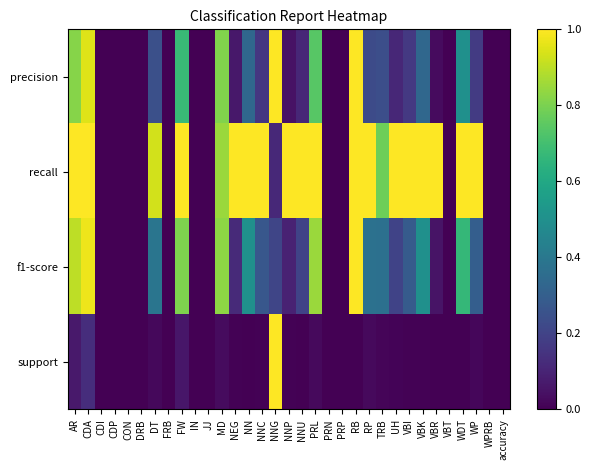

Reading right to left, extract all data points from this chart.

precision: accuracy=0.0	WPRB=0.0	WP=0.2	WDT=0.5	VBT=0.0	VBR=0.0	VBK=0.3	VBI=0.2	UH=0.1	TRB=0.2	RP=0.2	RB=1.0	PRP=0.0	PRN=0.0	PRL=0.7	NNU=0.1	NNP=0.0	NNG=1.0	NNC=0.2	NN=0.3	NEG=0.1	MD=0.8	JJ=0.0	IN=0.0	FW=0.7	FRB=0.0	DT=0.2	DRB=0.0	CON=0.0	CDP=0.0	CDI=0.0	CDA=0.9	AR=0.8
recall: accuracy=0.0	WPRB=0.0	WP=1.0	WDT=1.0	VBT=0.0	VBR=1.0	VBK=1.0	VBI=1.0	UH=1.0	TRB=0.8	RP=1.0	RB=1.0	PRP=0.0	PRN=0.0	PRL=1.0	NNU=1.0	NNP=1.0	NNG=0.1	NNC=1.0	NN=1.0	NEG=1.0	MD=0.8	JJ=0.0	IN=0.0	FW=1.0	FRB=0.0	DT=0.9	DRB=0.0	CON=0.0	CDP=0.0	CDI=0.0	CDA=1.0	AR=1.0
f1-score: accuracy=0.0	WPRB=0.0	WP=0.3	WDT=0.7	VBT=0.0	VBR=0.1	VBK=0.5	VBI=0.3	UH=0.2	TRB=0.4	RP=0.4	RB=1.0	PRP=0.0	PRN=0.0	PRL=0.8	NNU=0.2	NNP=0.1	NNG=0.2	NNC=0.3	NN=0.5	NEG=0.1	MD=0.8	JJ=0.0	IN=0.0	FW=0.8	FRB=0.0	DT=0.4	DRB=0.0	CON=0.0	CDP=0.0	CDI=0.0	CDA=1.0	AR=0.9
support: accuracy=0.0	WPRB=0.0	WP=0.0	WDT=0.0	VBT=0.0	VBR=0.0	VBK=0.0	VBI=0.0	UH=0.0	TRB=0.0	RP=0.0	RB=0.0	PRP=0.0	PRN=0.0	PRL=0.0	NNU=0.0	NNP=0.0	NNG=1.0	NNC=0.0	NN=0.0	NEG=0.0	MD=0.0	JJ=0.0	IN=0.0	FW=0.1	FRB=0.0	DT=0.0	DRB=0.0	CON=0.0	CDP=0.0	CDI=0.0	CDA=0.1	AR=0.1